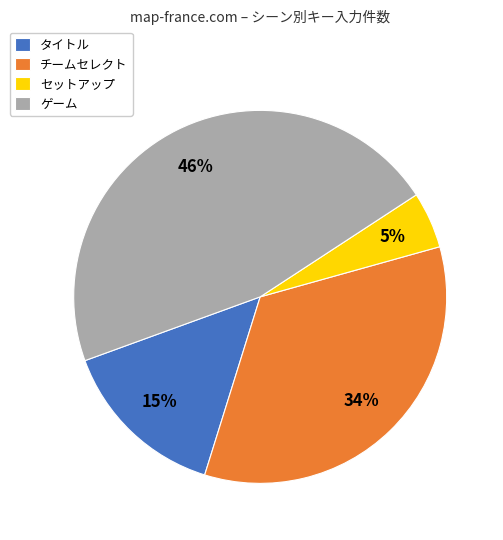

Which slice is the smallest?

セットアップ